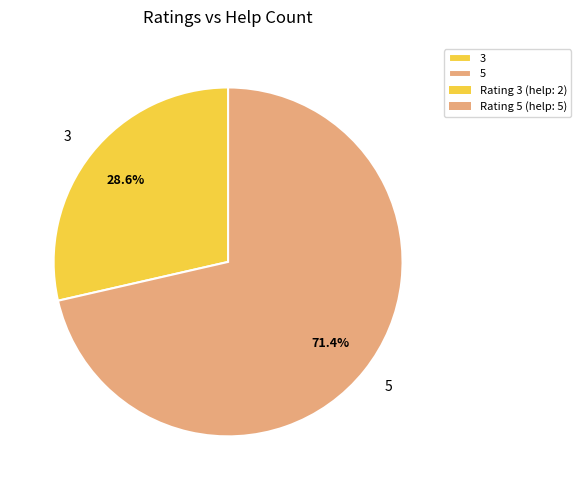

The 3 slice represents 14% of the pie. True or false?

False